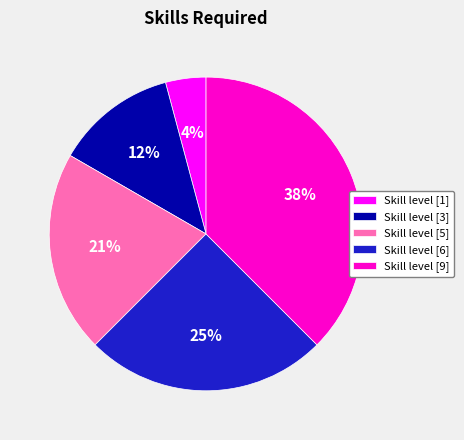

Is the sum of Skill level [6] and Skill level [5] greater than half?

No